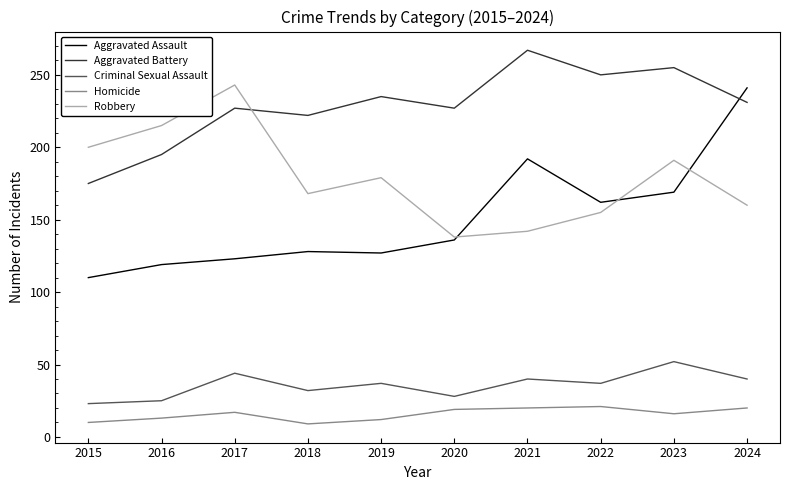

Which label corresponds to the largest value in the chart?

2021